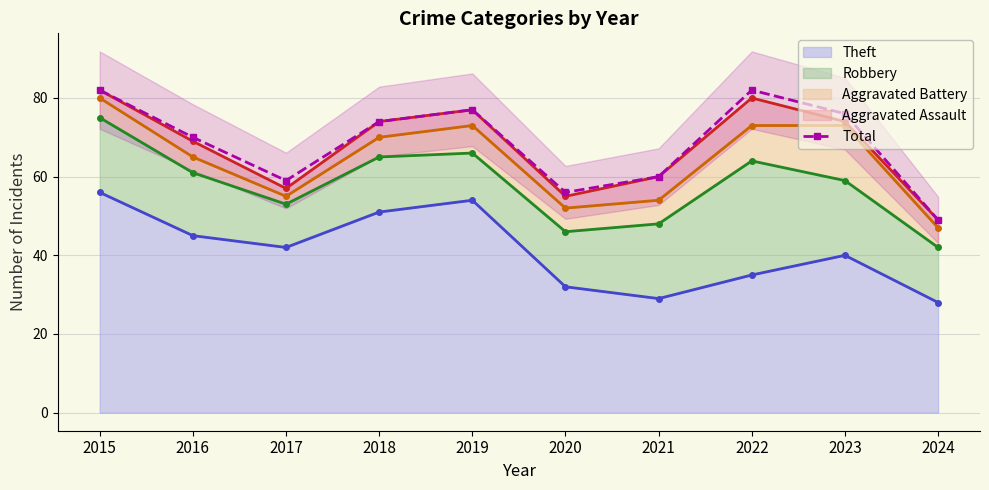

Between 2018 and 2020, which is larger?

2018